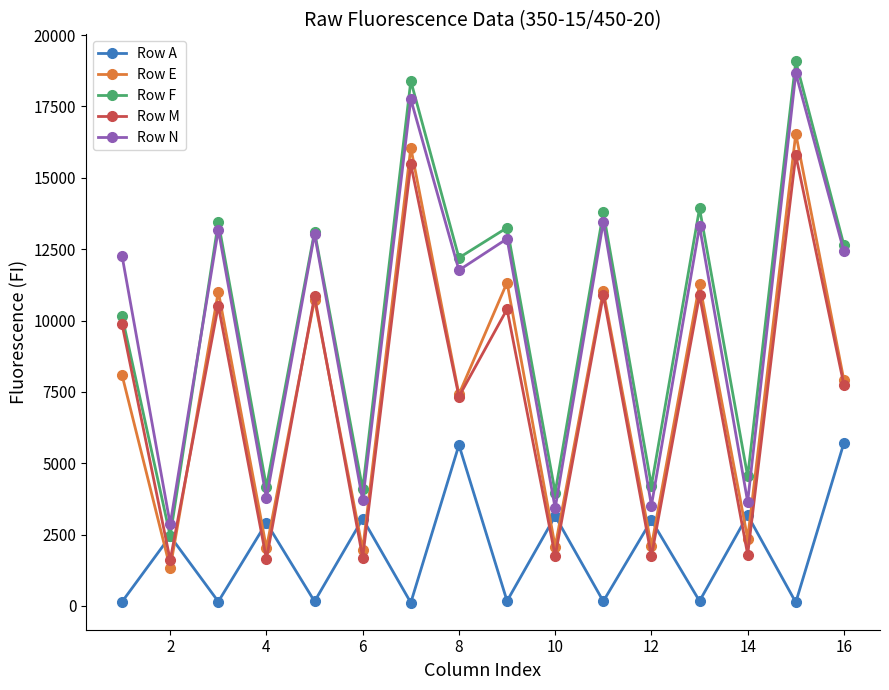

True or false: Row F has more than 1 points higher than both neighbors.

True